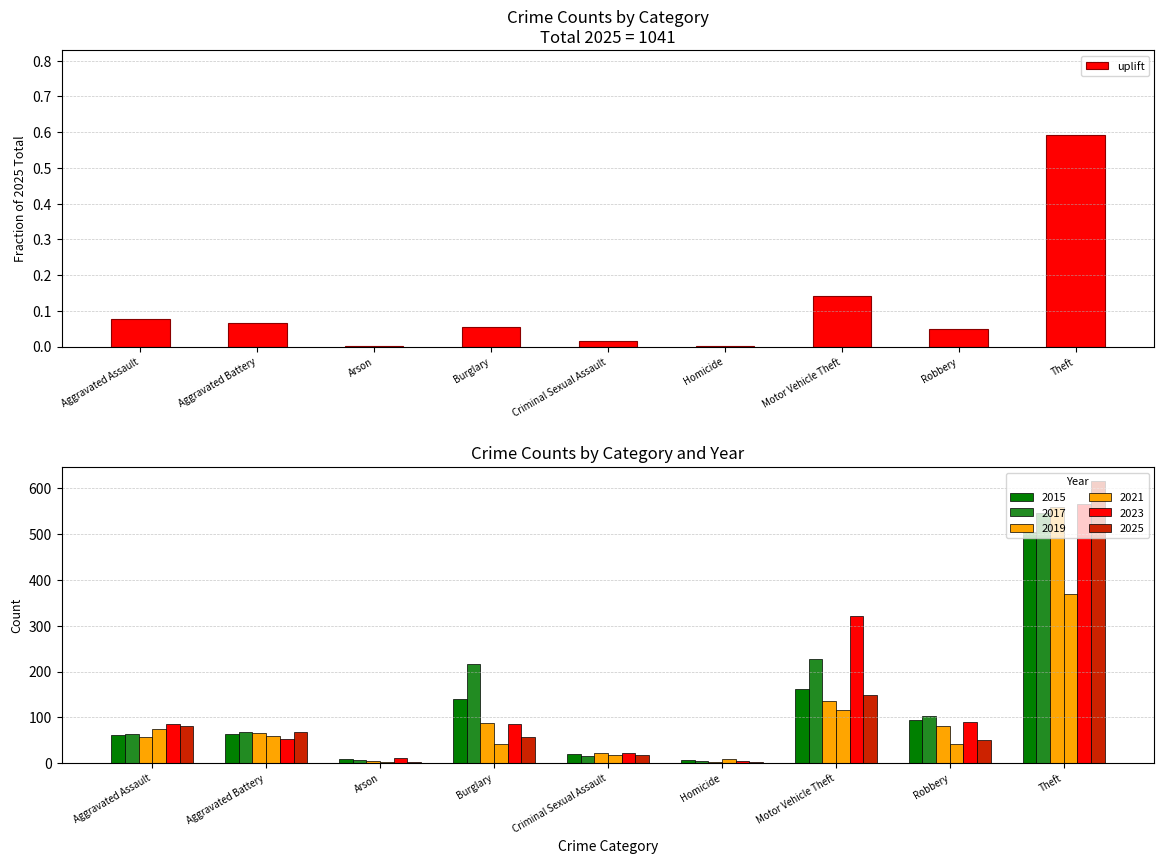

Rank the categories by value from lowest to highest.

Arson, Homicide, Criminal Sexual Assault, Robbery, Burglary, Aggravated Battery, Aggravated Assault, Motor Vehicle Theft, Theft